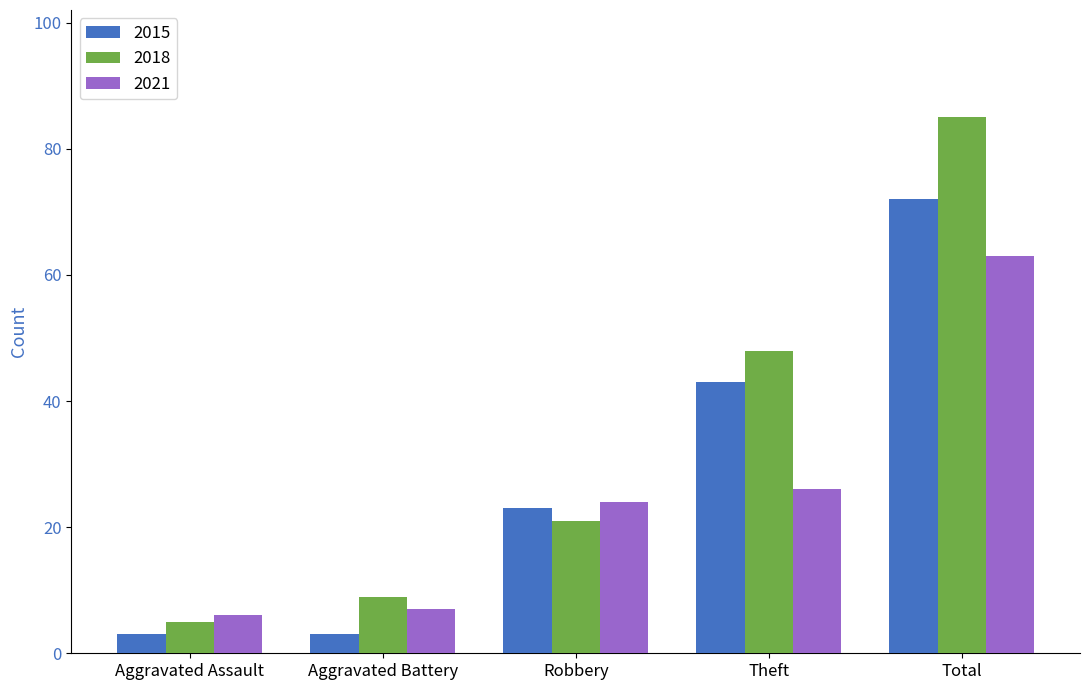

What is the total value across all series at Aggravated Assault?

14